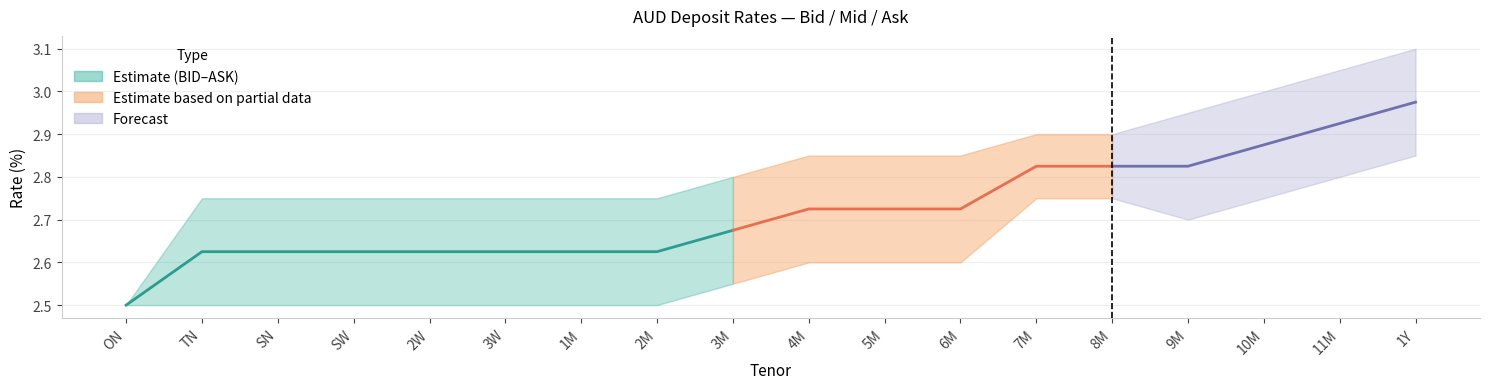

True or false: there are more than 1 points higher than both neighbors.

False